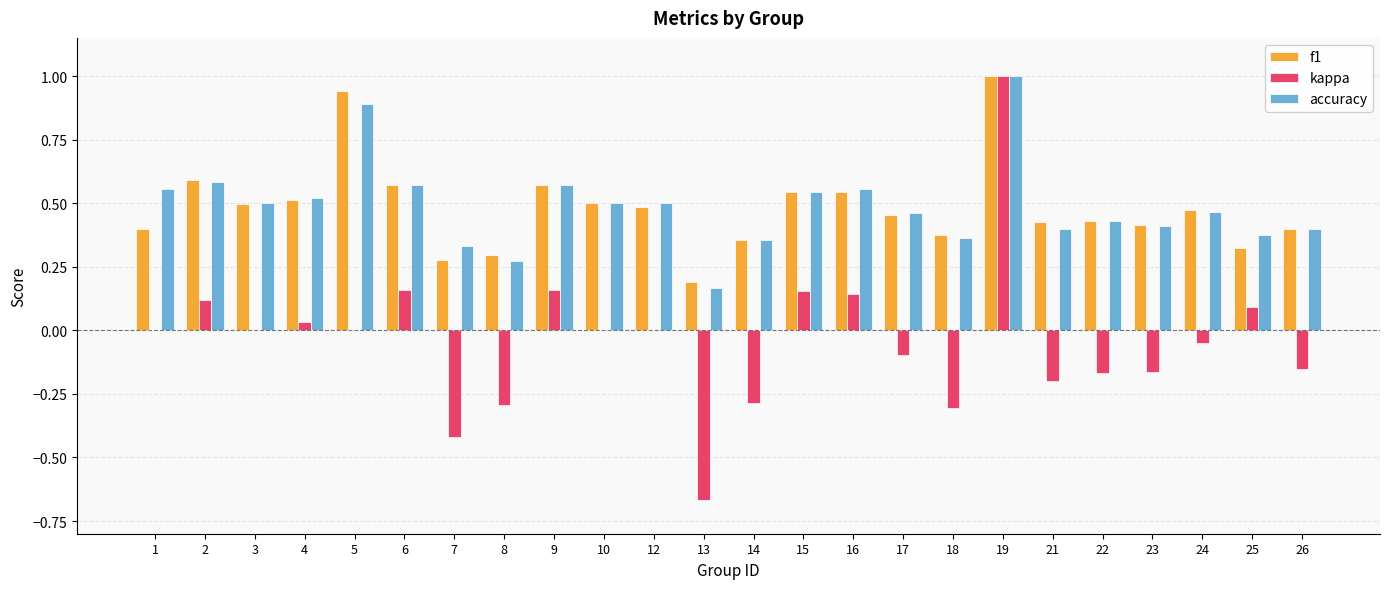

At which category is the sum across all series the highest?

19